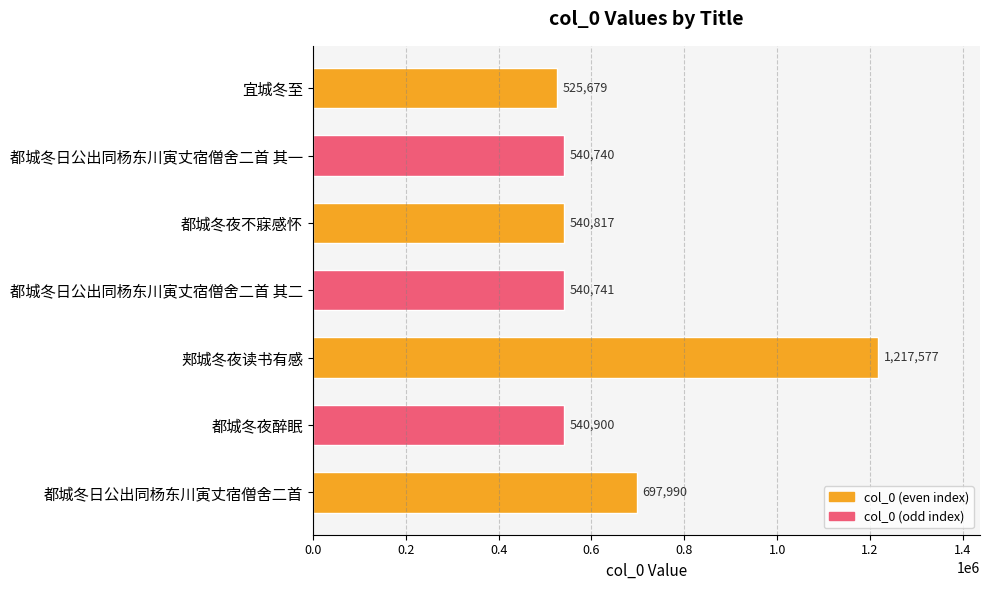

Rank the categories by value from highest to lowest.

郏城冬夜读书有感, 都城冬日公出同杨东川寅丈宿僧舍二首, 都城冬夜醉眠, 都城冬夜不寐感怀, 都城冬日公出同杨东川寅丈宿僧舍二首 其二, 都城冬日公出同杨东川寅丈宿僧舍二首 其一, 宜城冬至